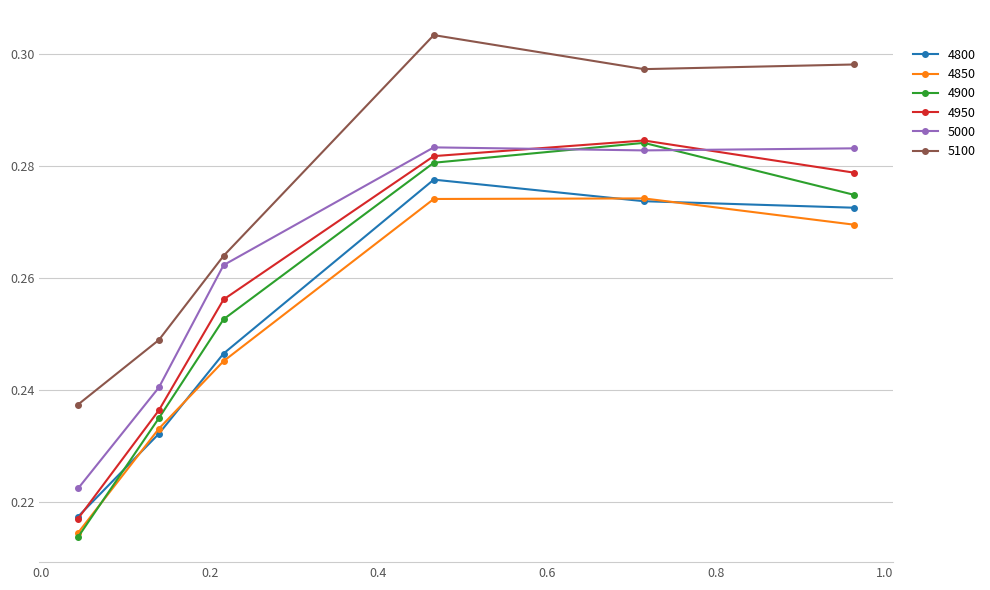

How many times do 4950 and 5000 cross each other?

2